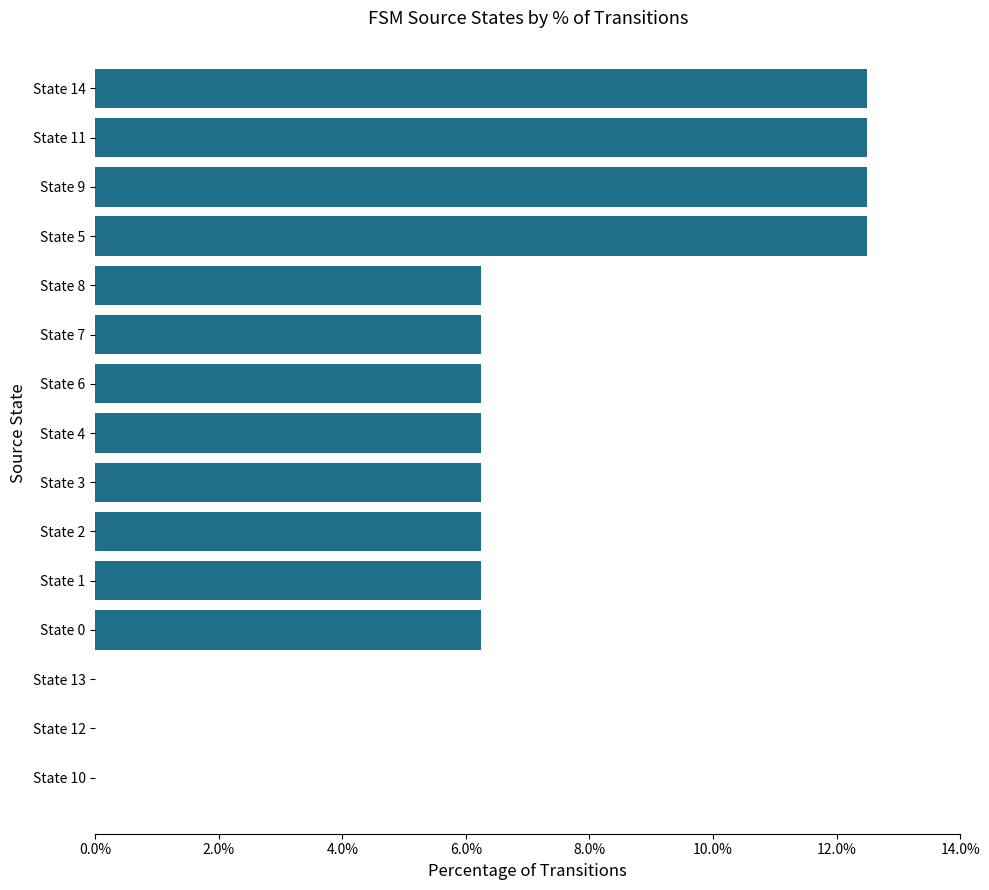

The value at State 0 is 6.2. True or false?

True